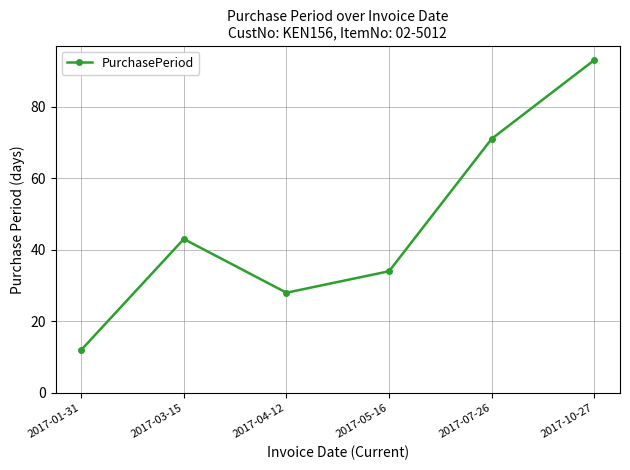

What is the change in value from 2017-03-15 to 2017-10-27?

+50